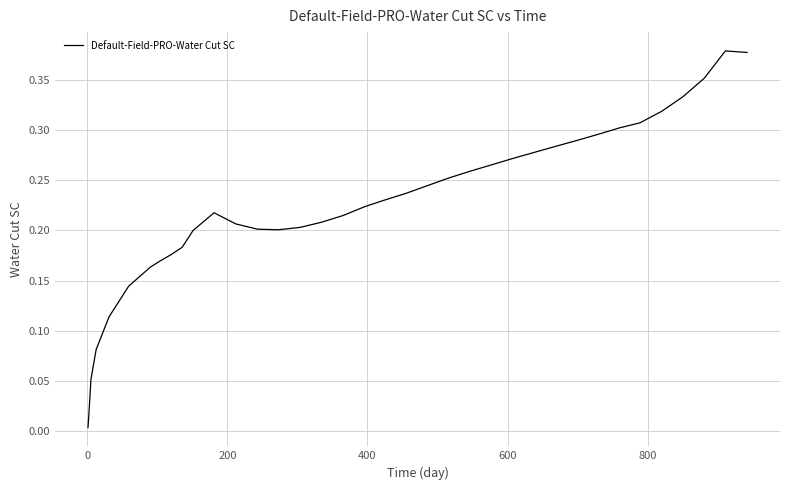

How many lines are shown in the chart?

1